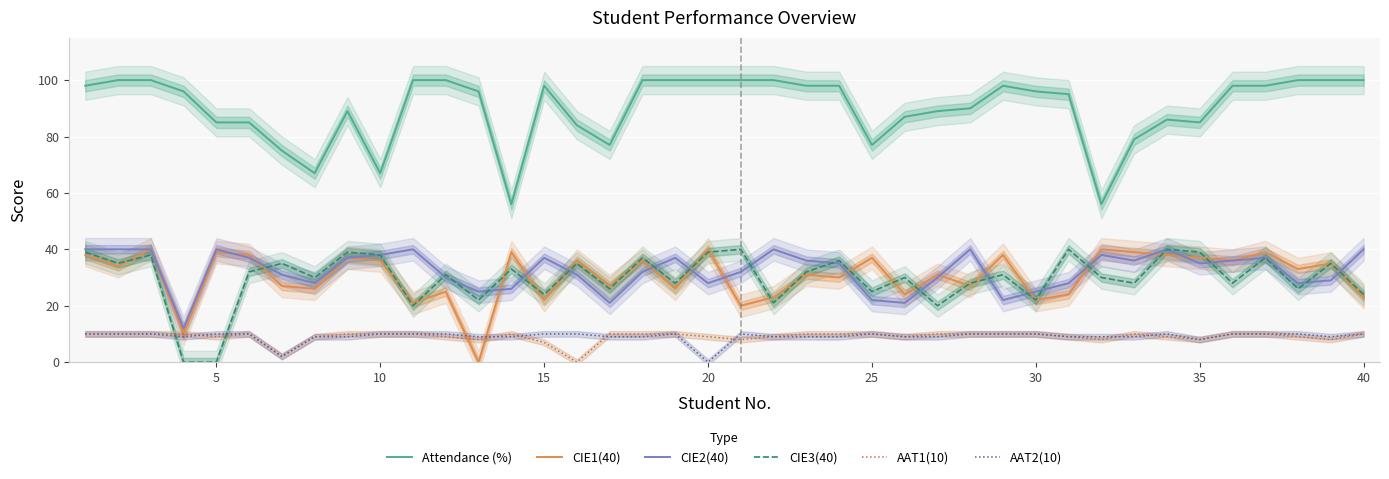

True or false: Attendance (%) and CIE1(40) cross at least once.

False